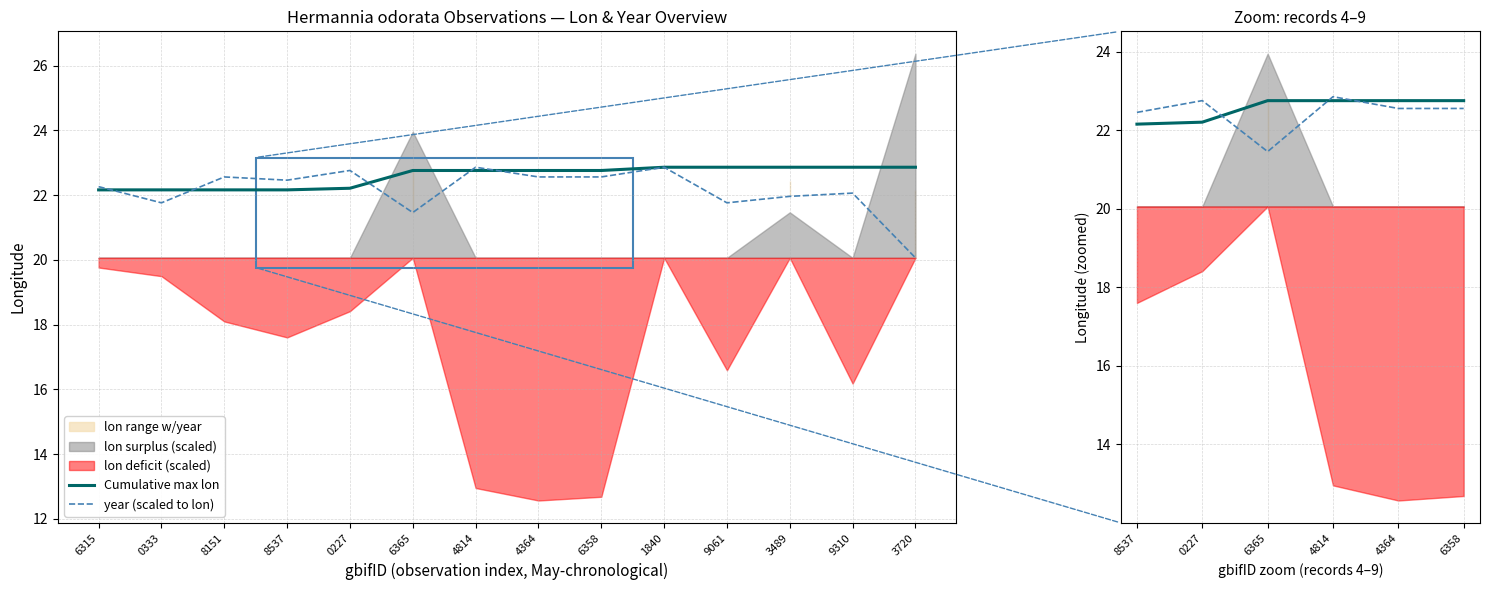

Count the number of categories in the chart.

14